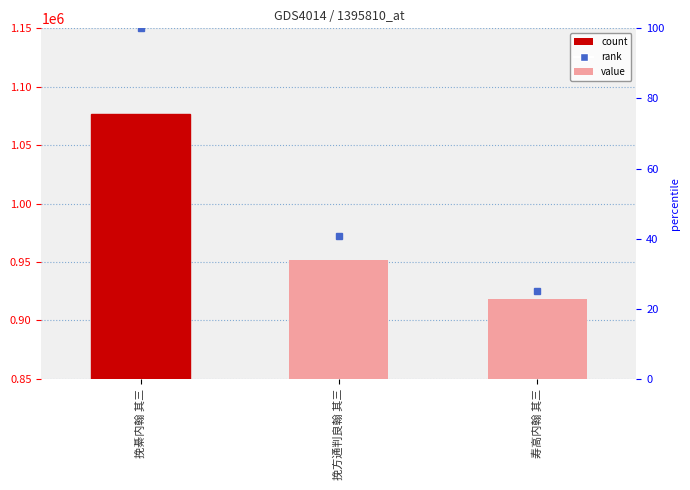

Where does the data first go above 951808?

挽綦内翰 其三